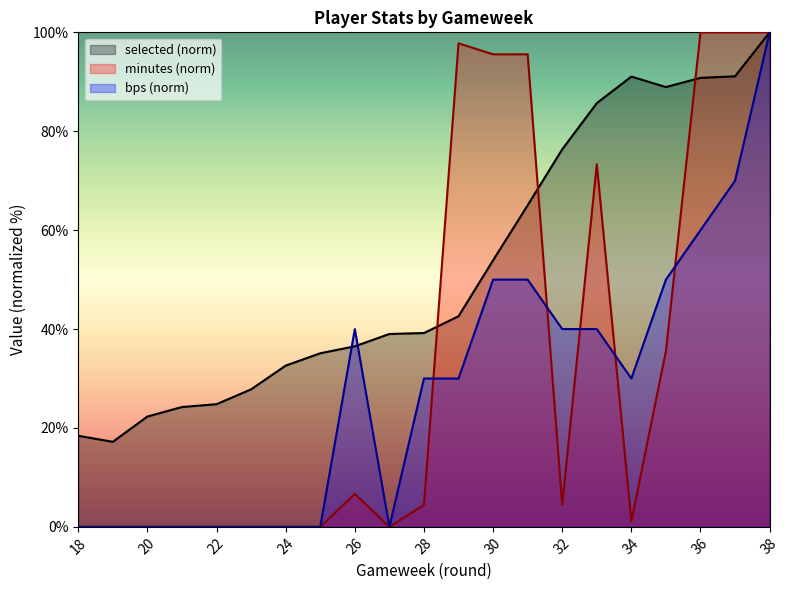

Reading left to right, what are all the values shown in this chart?

selected: 18=18.4	19=17.2	20=22.3	21=24.2	22=24.8	23=27.8	24=32.6	25=35.1	26=36.5	27=39.0	28=39.2	29=42.6	30=53.9	31=65.0	32=76.3	33=85.7	34=91.0	35=88.9	36=90.8	37=91.1	38=100.0
minutes: 18=0.0	19=0.0	20=0.0	21=0.0	22=0.0	23=0.0	24=0.0	25=0.0	26=6.7	27=0.0	28=4.4	29=97.8	30=95.6	31=95.6	32=4.4	33=73.3	34=1.1	35=35.6	36=100.0	37=100.0	38=100.0
bps: 18=0.0	19=0.0	20=0.0	21=0.0	22=0.0	23=0.0	24=0.0	25=0.0	26=40.0	27=0.0	28=30.0	29=30.0	30=50.0	31=50.0	32=40.0	33=40.0	34=30.0	35=50.0	36=60.0	37=70.0	38=100.0